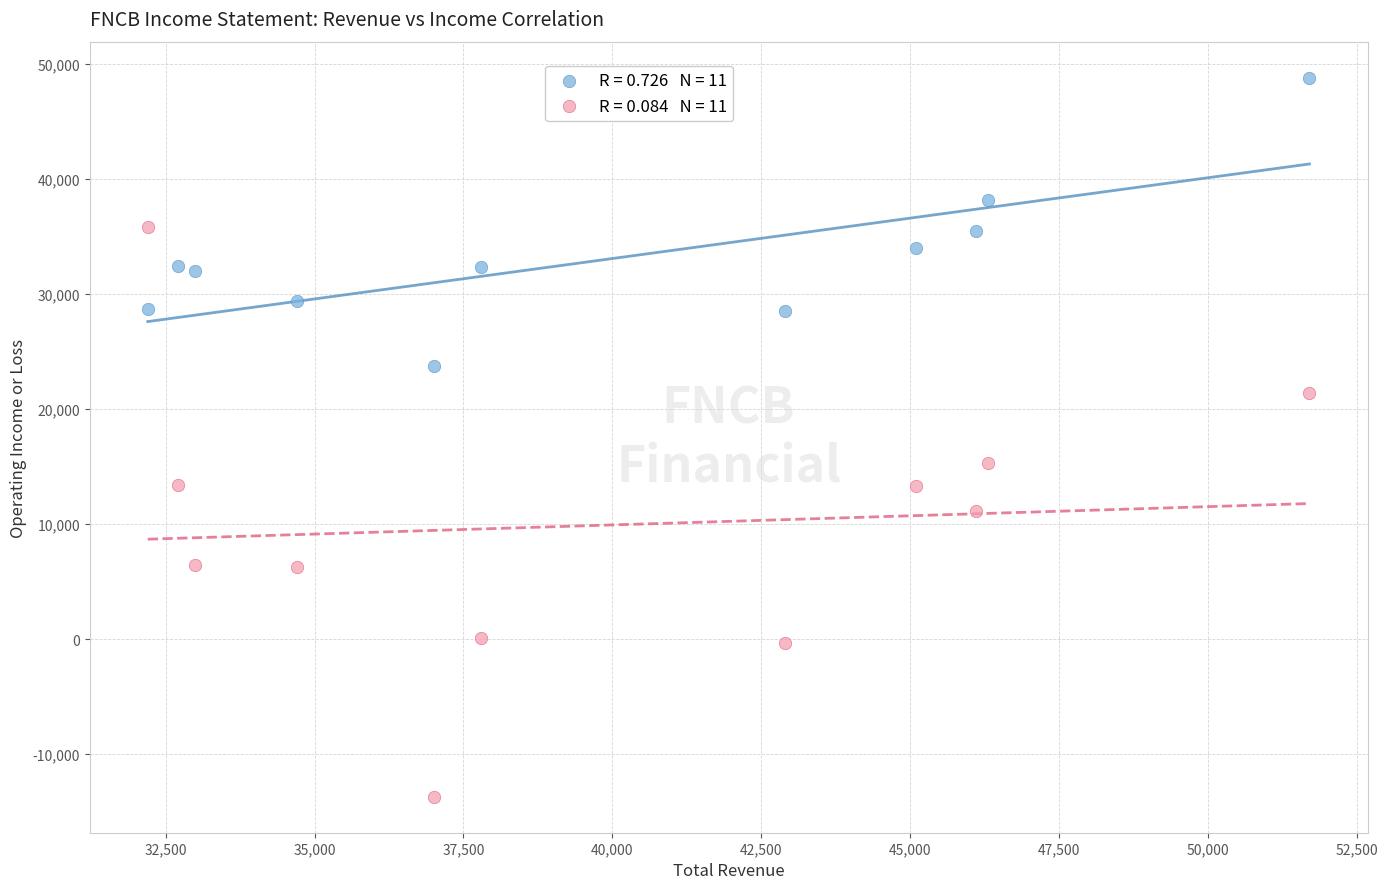

Across all data points, what is the range of X values (max minus min)?

19500